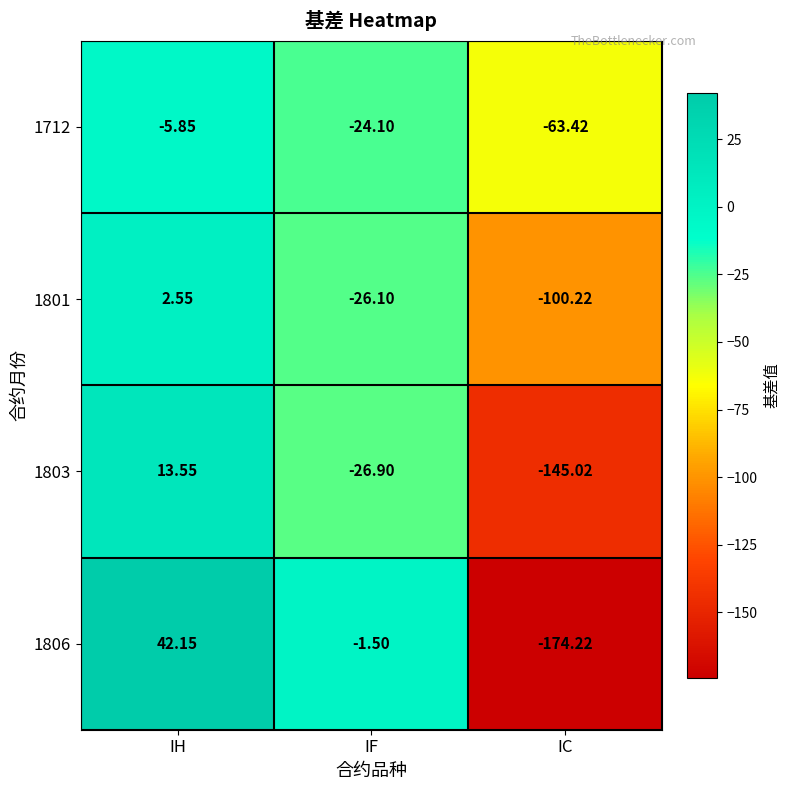

At which category does the chart reach its minimum across all series?

IC